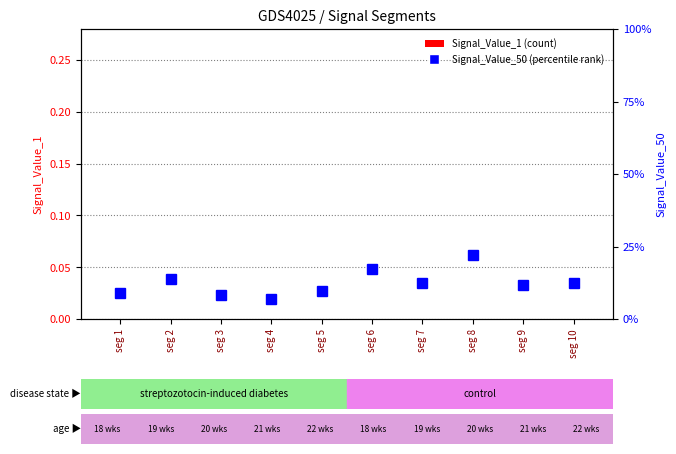

True or false: Signal_Value_50 (percentile) has a value of 0.1 at seg 7.

True